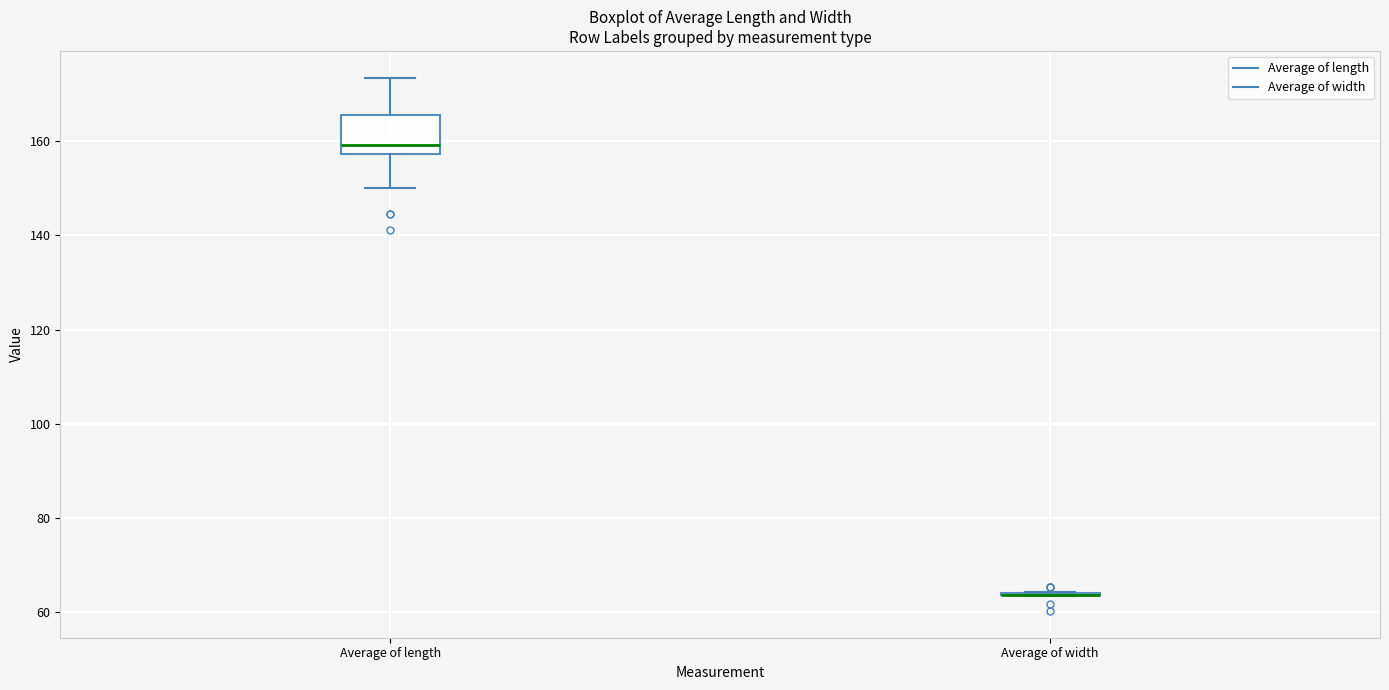

Where does the median line of the box for Average of length sit on the y-axis? The values are not printed on the chart, so give them approximately, as read against the axis.

160